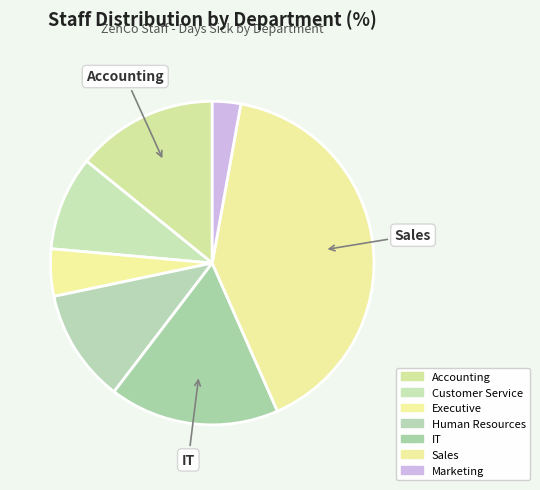

Which slice is the smallest?

Marketing